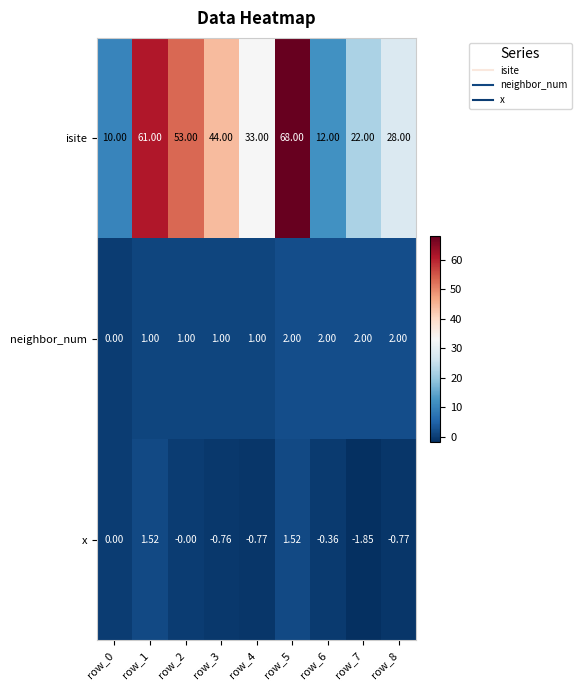

Between row_3 and row_6, which series saw the biggest shift?

isite